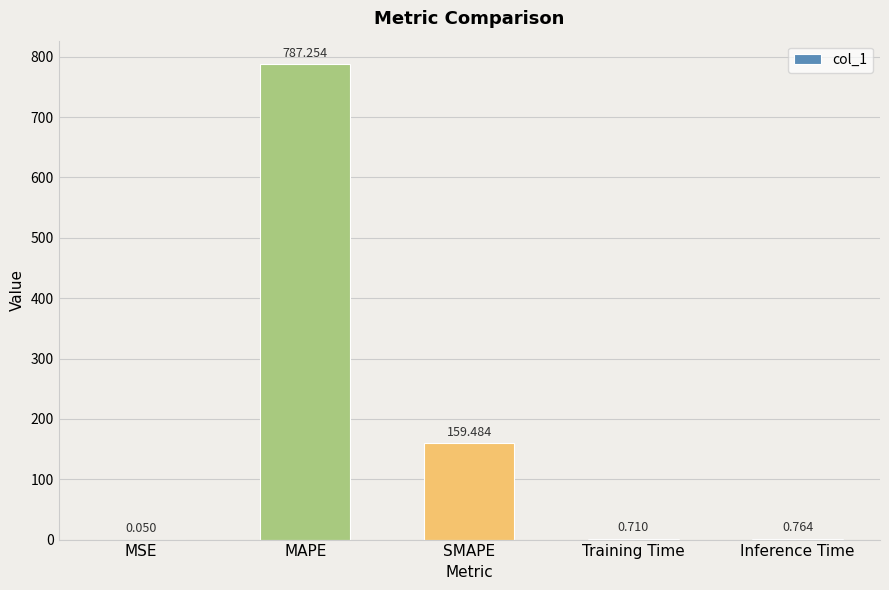

Which category has the highest value across all series?

MAPE